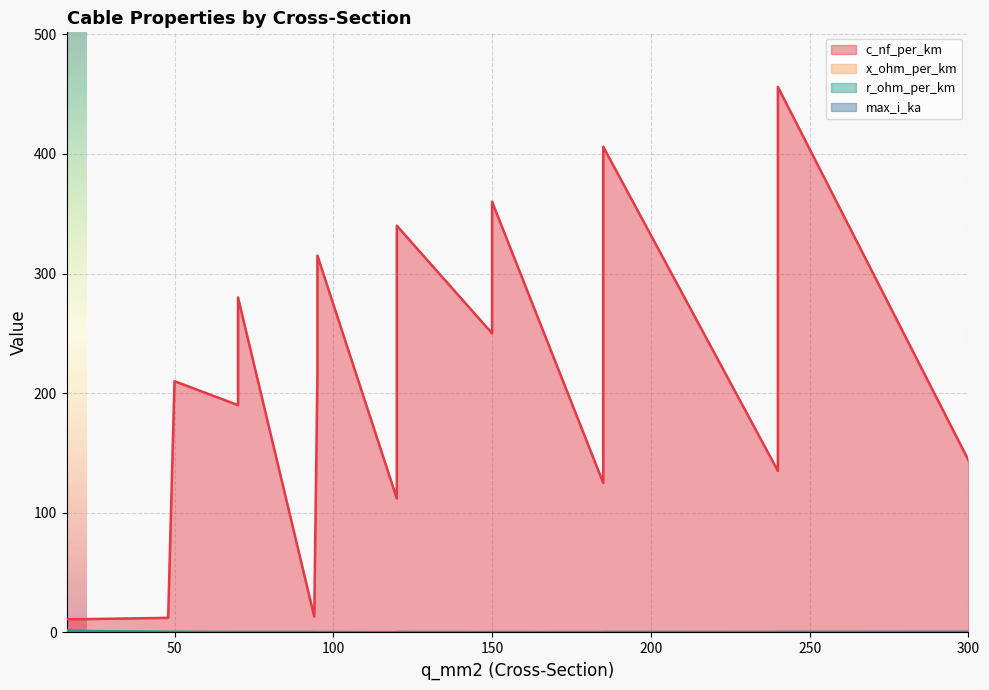

Which series has the largest total across all categories?

c_nf_per_km